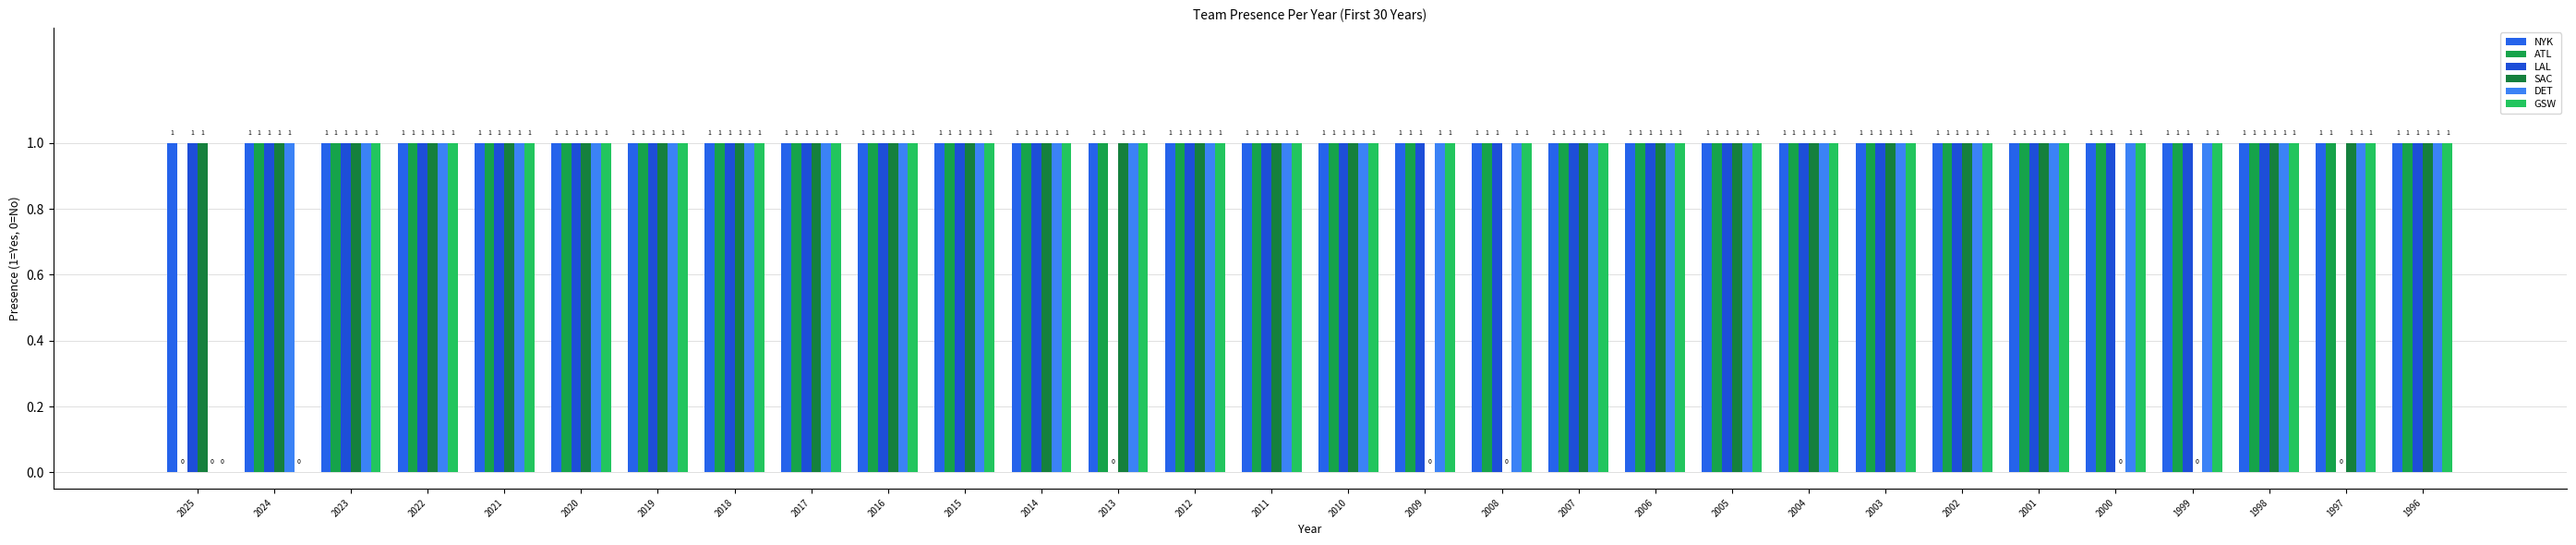

What is the total value across all series at 2003?

6